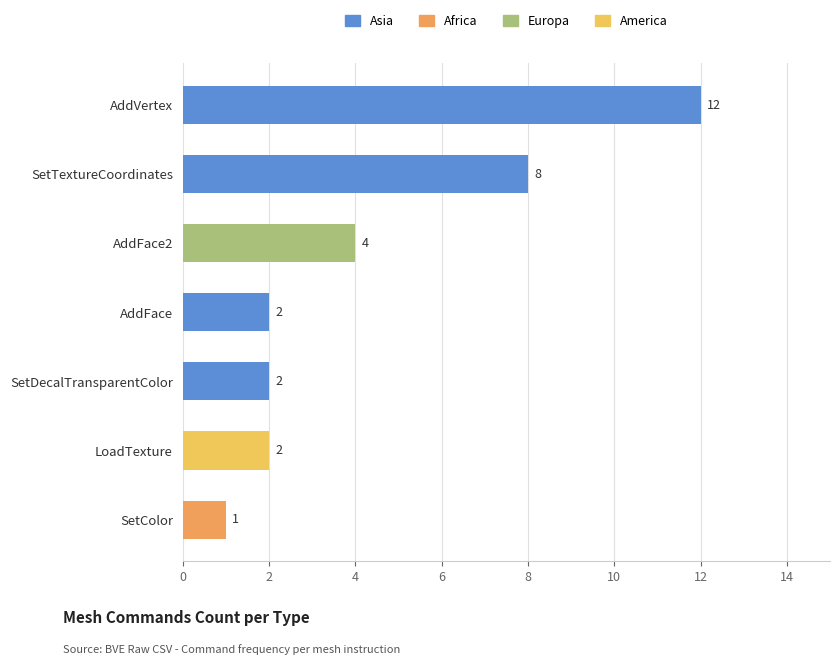

What is the maximum value for Asia?

12